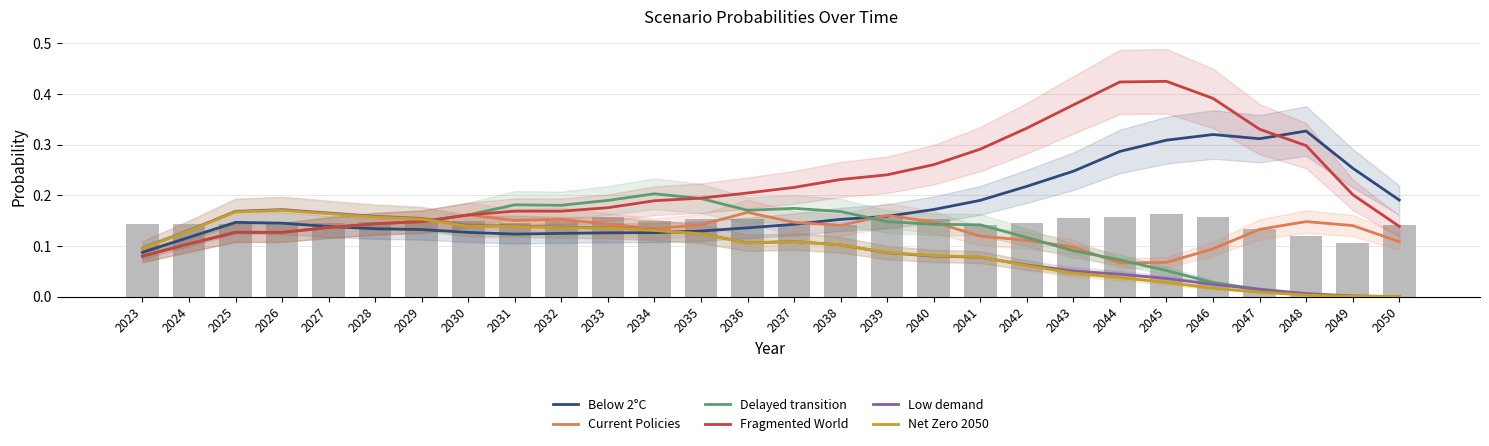

At 2045, list the series in order from largest to smallest.

Fragmented World, Below 2°C, Current Policies, Delayed transition, Low demand, Net Zero 2050